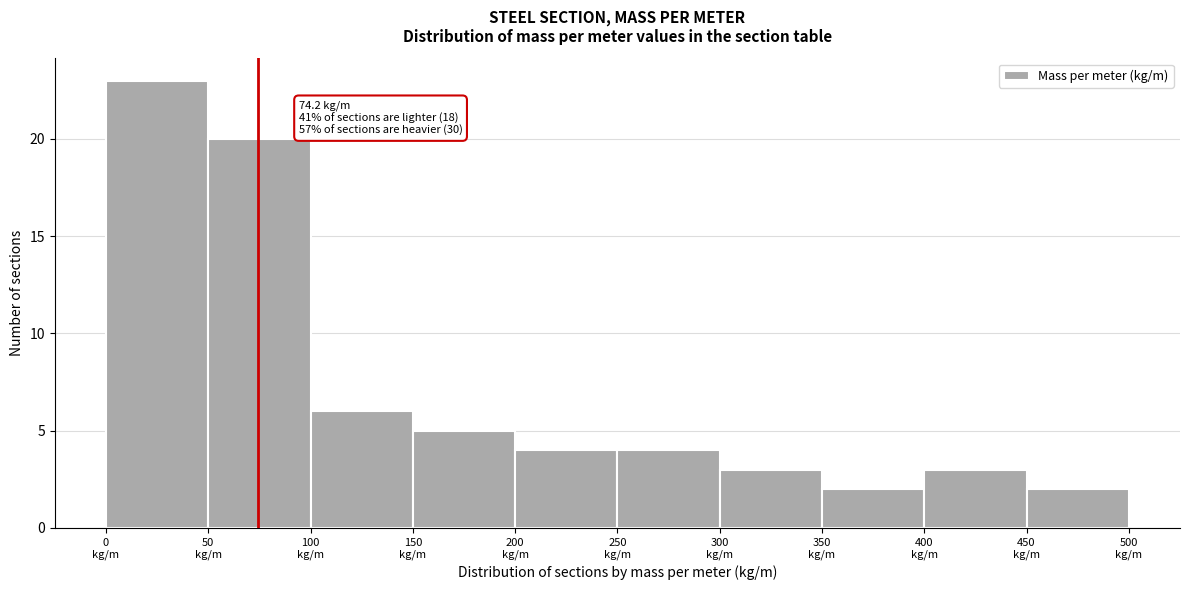

Over which range of the x-axis is the bar tallest?

0 to 50